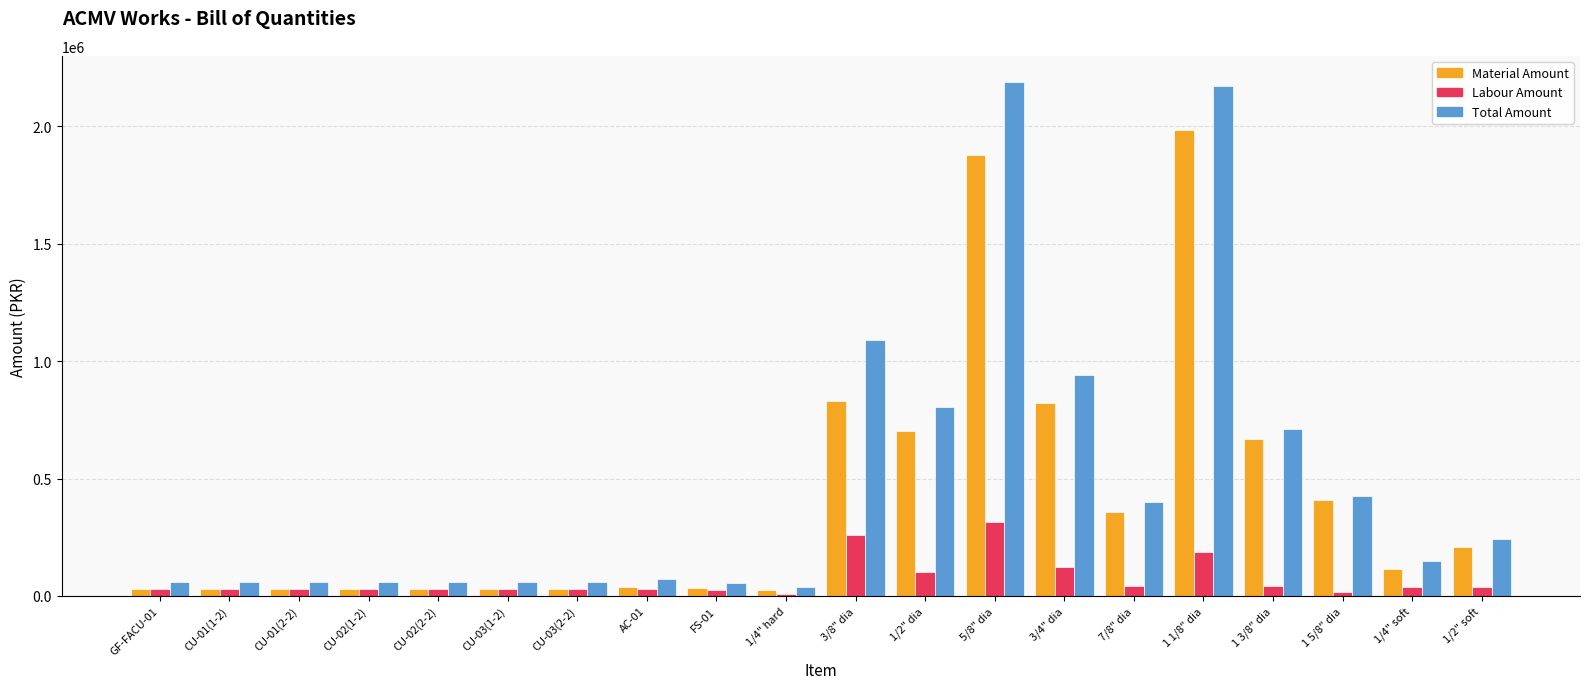

The value of Material Amount at 1/2" dia is 1178574. True or false?

False